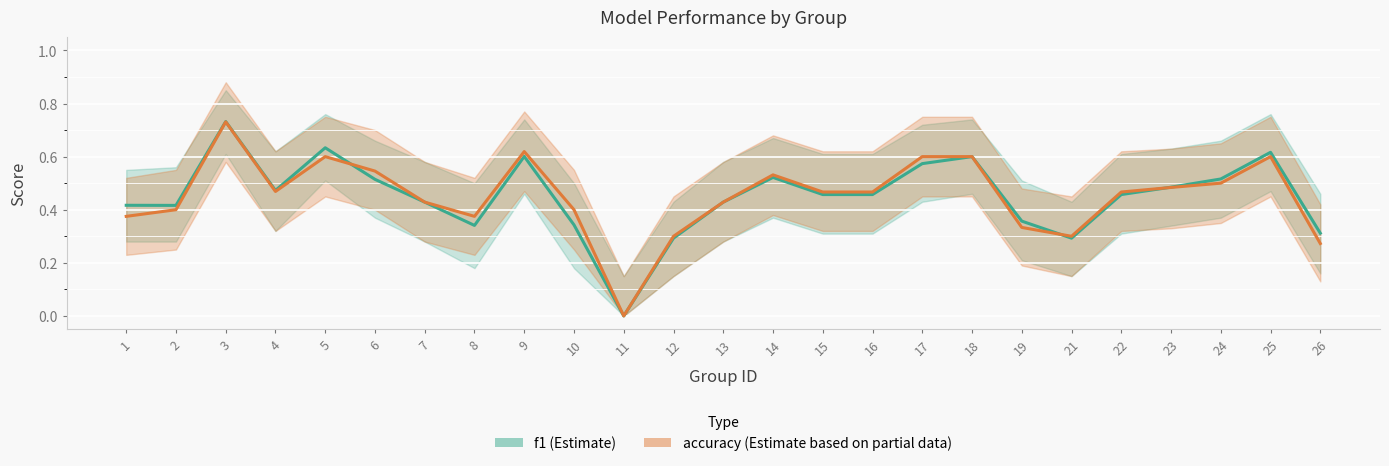

What is the total value across all series at 2?

0.8